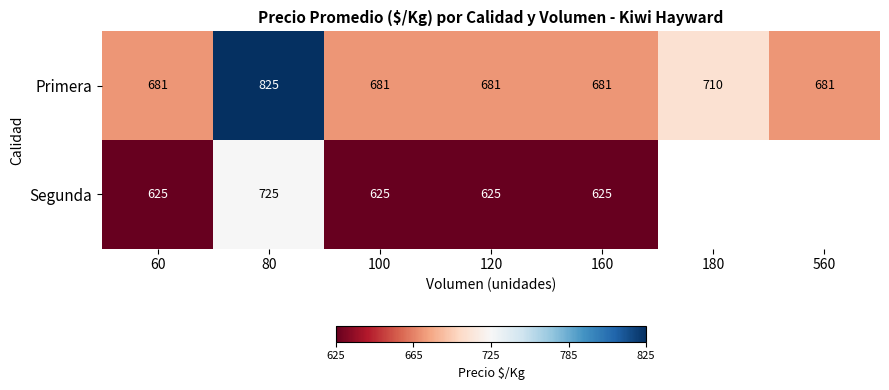

At 100, list the series in order from largest to smallest.

Primera, Segunda